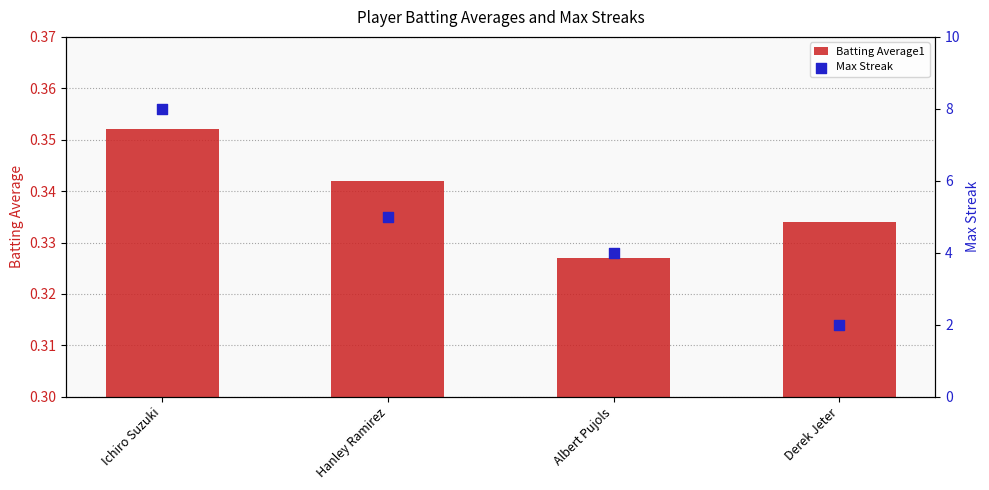

Which series reaches the maximum Y coordinate?

Max Streak